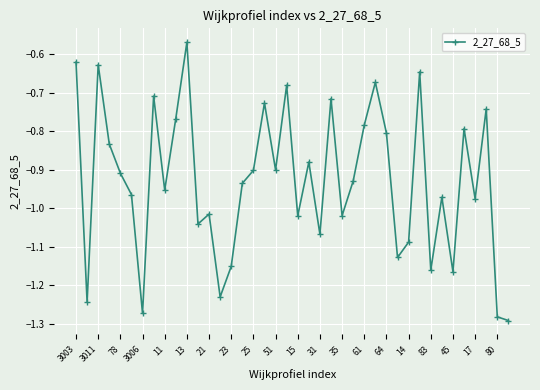

What is the difference between the second highest and second lowest values?

0.7